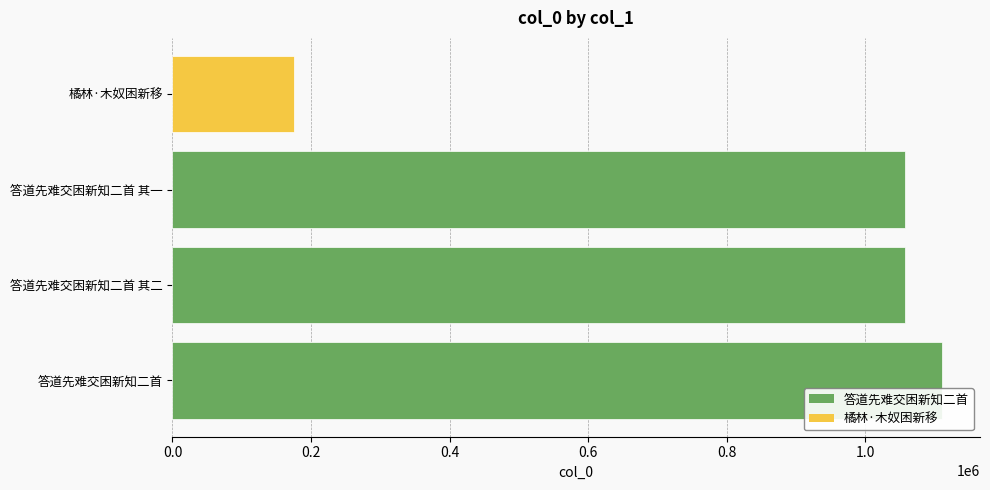

What is the ratio of the value at 答道先难交困新知二首 其二 to the value at 橘林·木奴困新移?

6.0